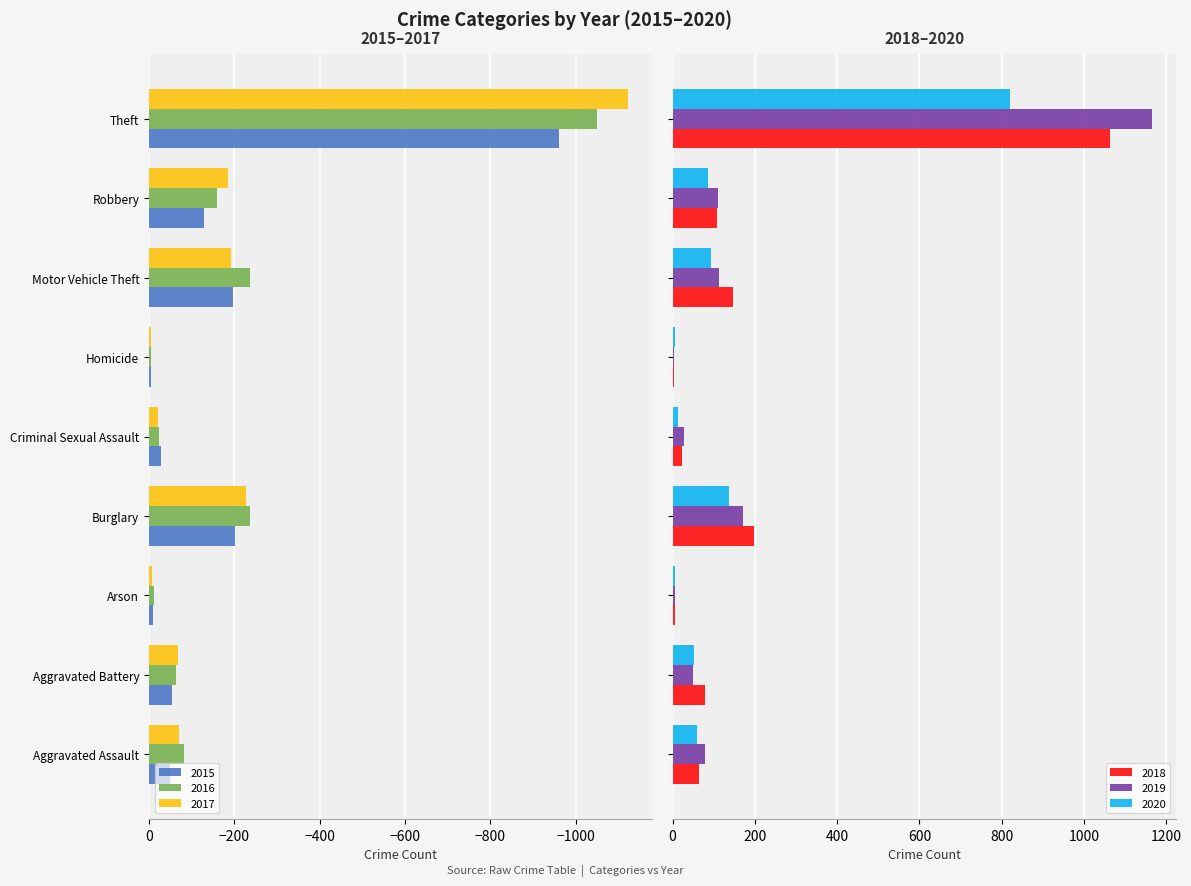

What is the value of the 2018 bar at the 5th from the left?

24